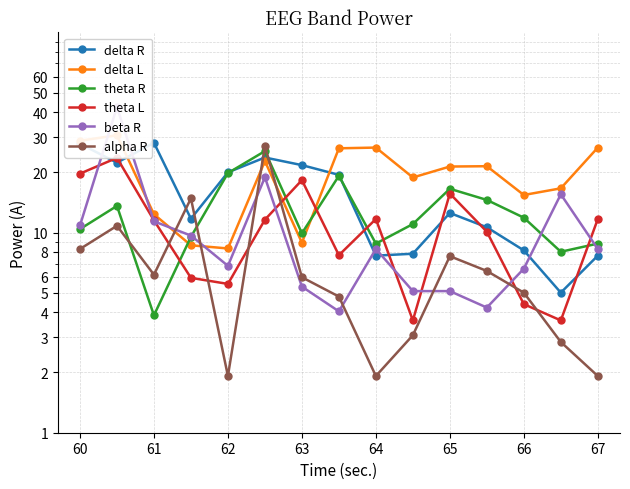

True or false: alpha R has a value of 5.0 at 66.

True